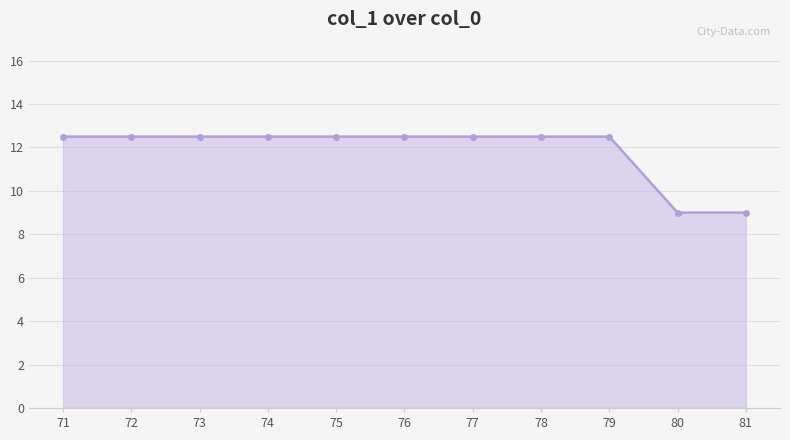

Reading left to right, list all the values displayed in this chart.

71=12.5	72=12.5	73=12.5	74=12.5	75=12.5	76=12.5	77=12.5	78=12.5	79=12.5	80=9.0	81=9.0